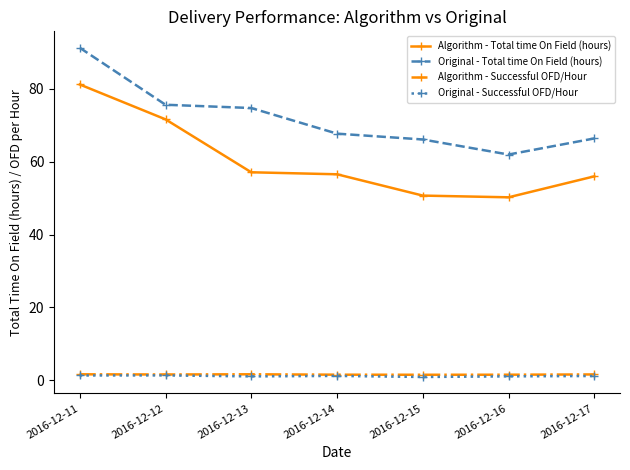

What is the spread (max minus min) of values at 2016-12-15?

65.2